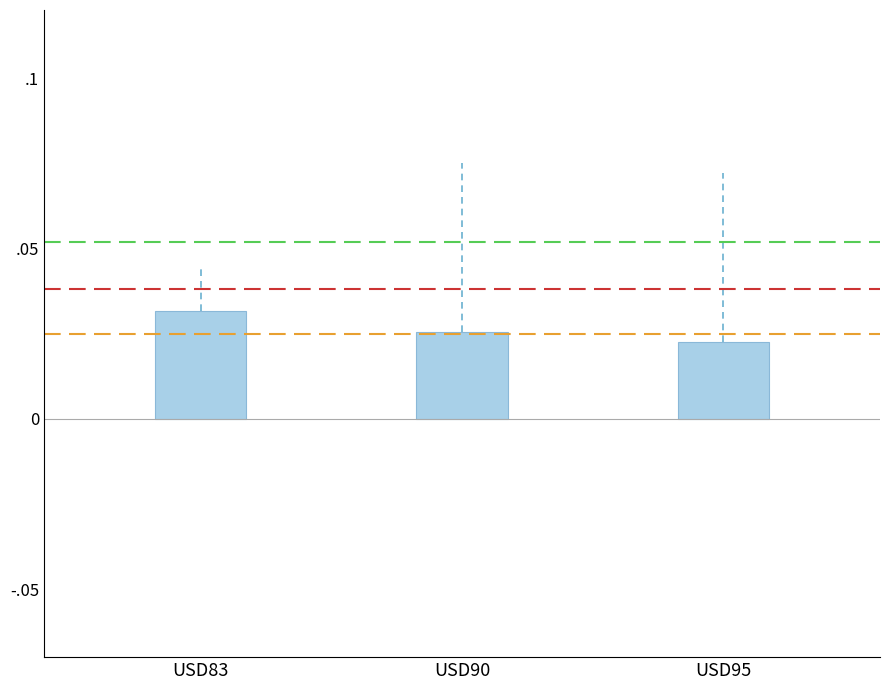

Are the bars horizontal?

No